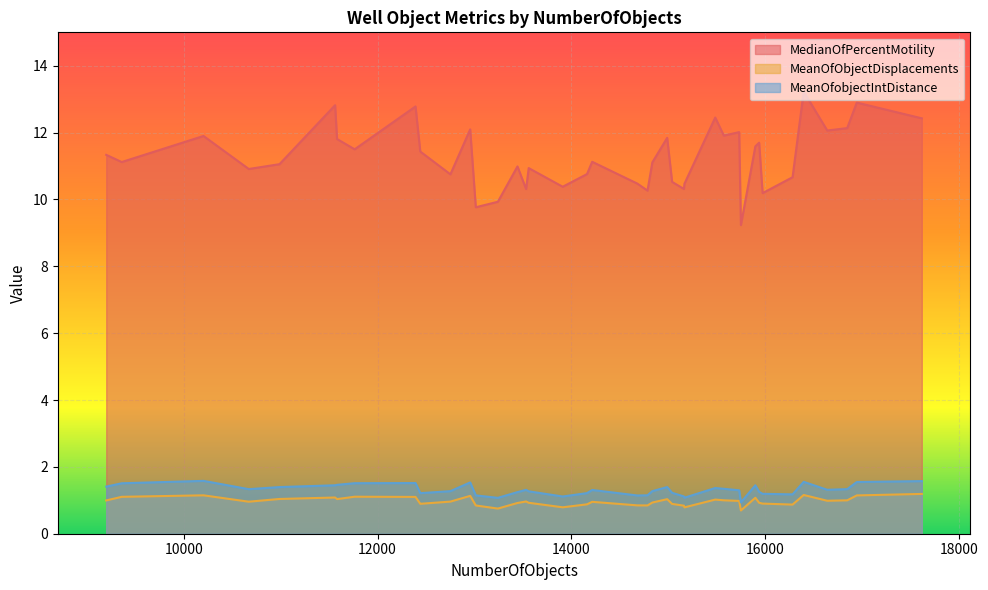

True or false: MeanOfObjectDisplacements and MedianOfPercentMotility intersect in this chart.

False